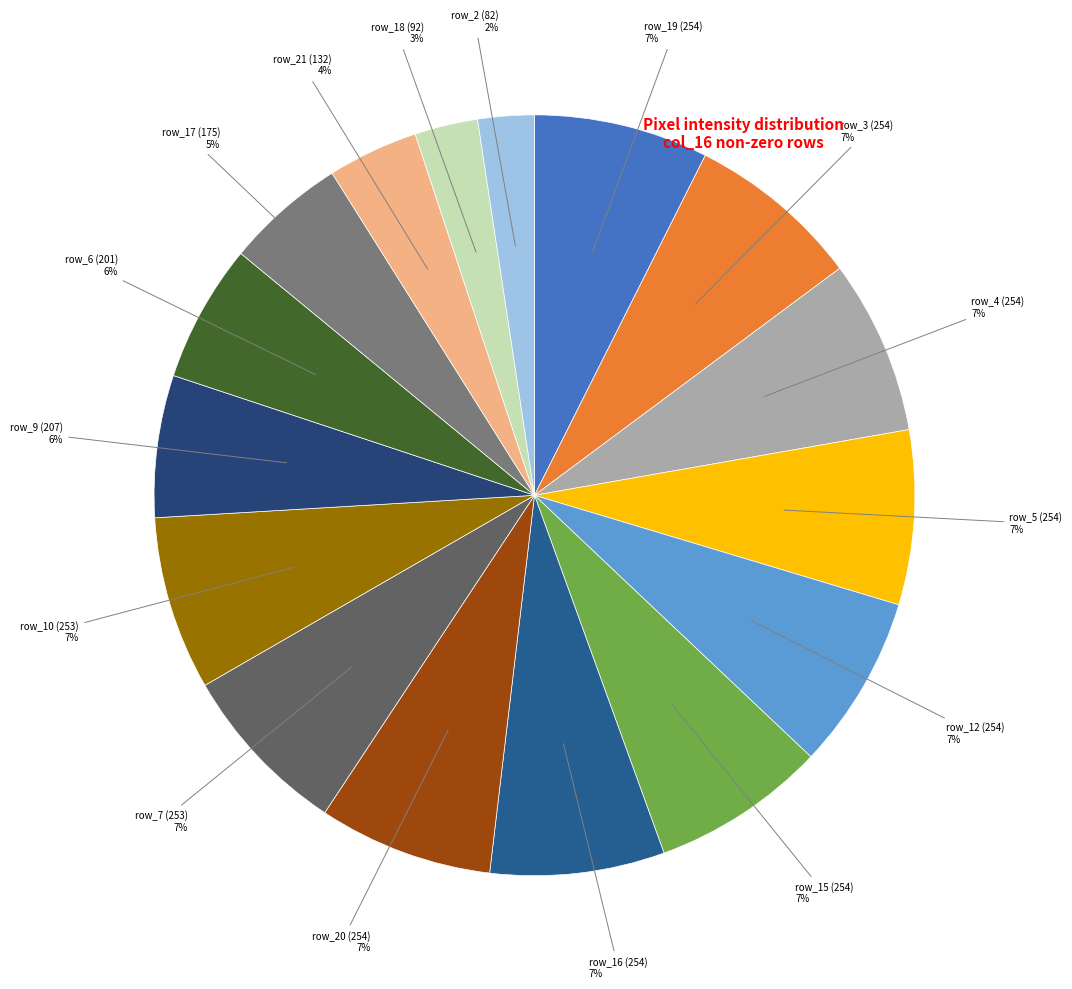

To the nearest percent, what is the difference between the largest and smallest slice percentages?

5%